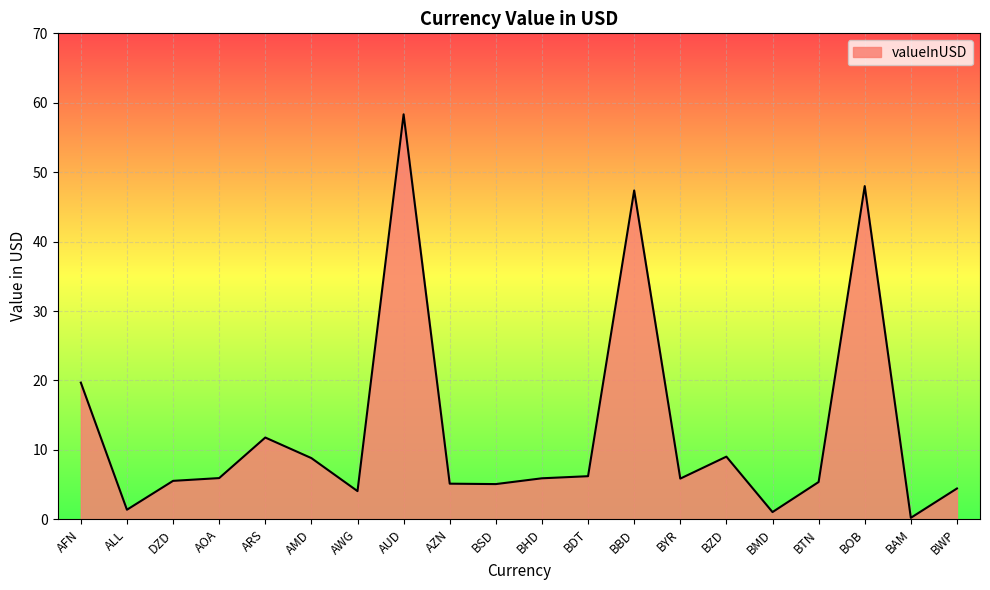

What is the greatest value displayed?

58.3